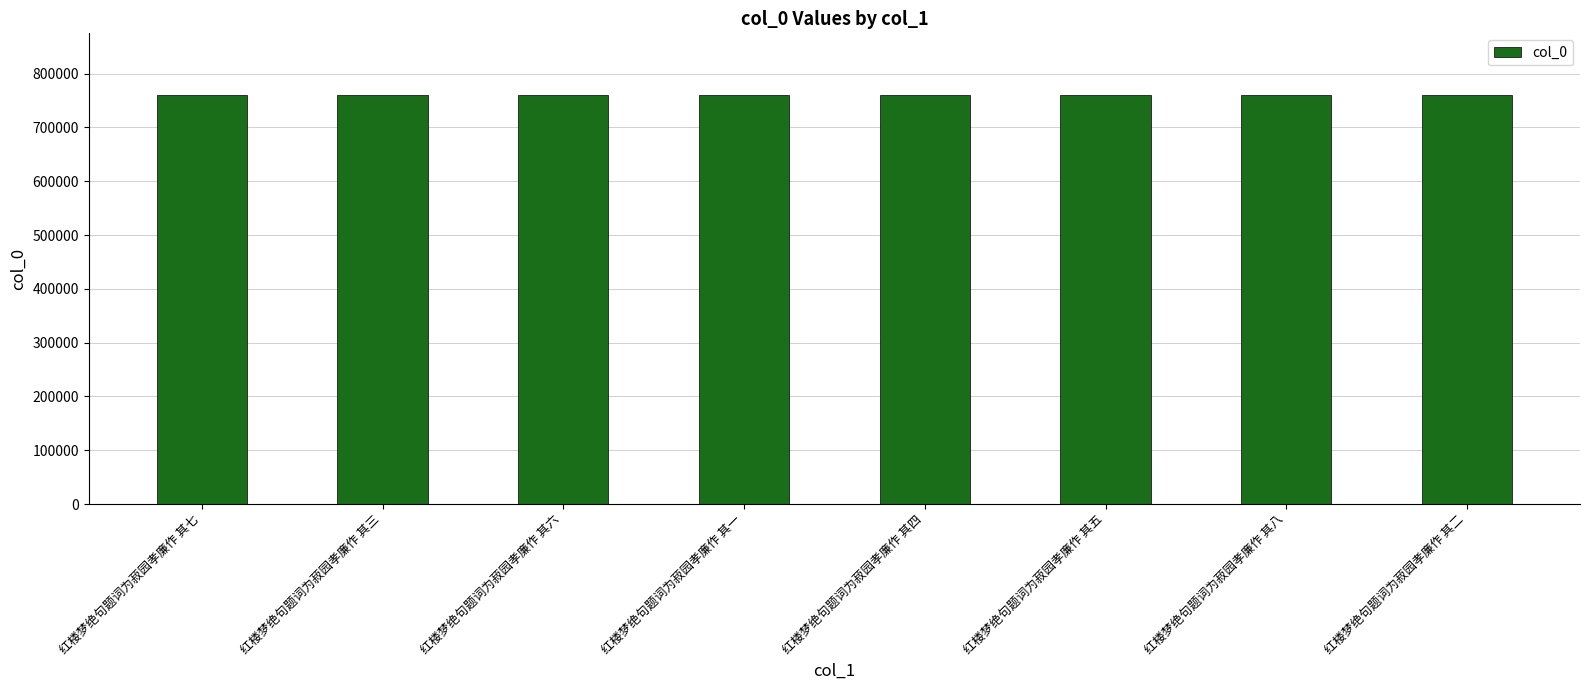

Count the values in the range 760791 to 760795.

5